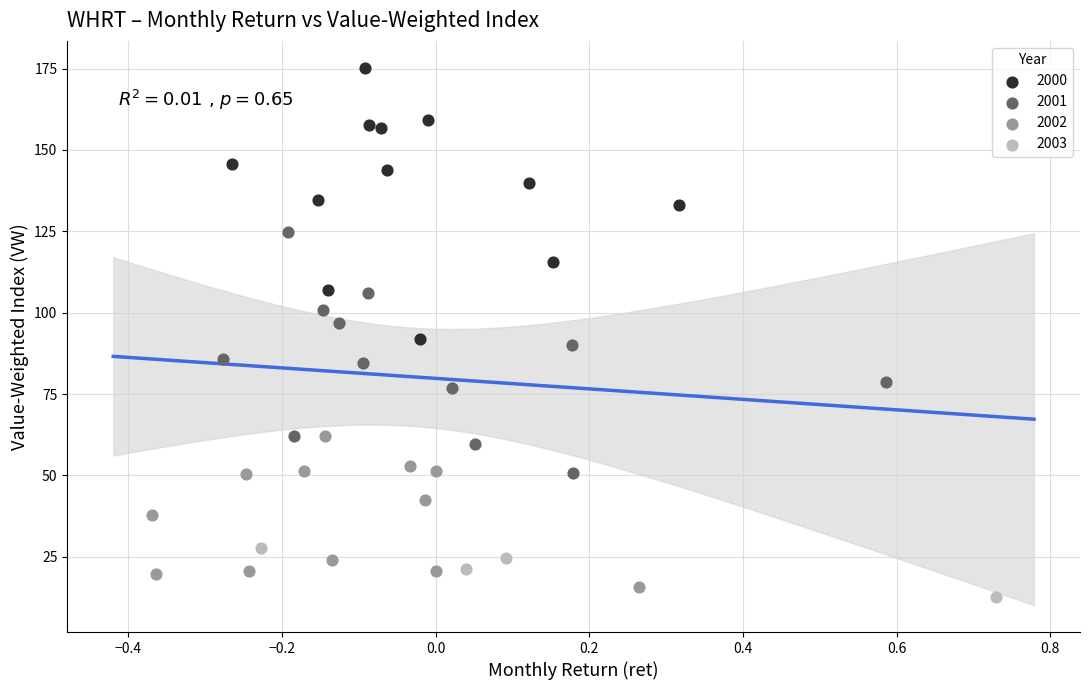

What are all the series names shown in the legend?

2000, 2001, 2002, 2003